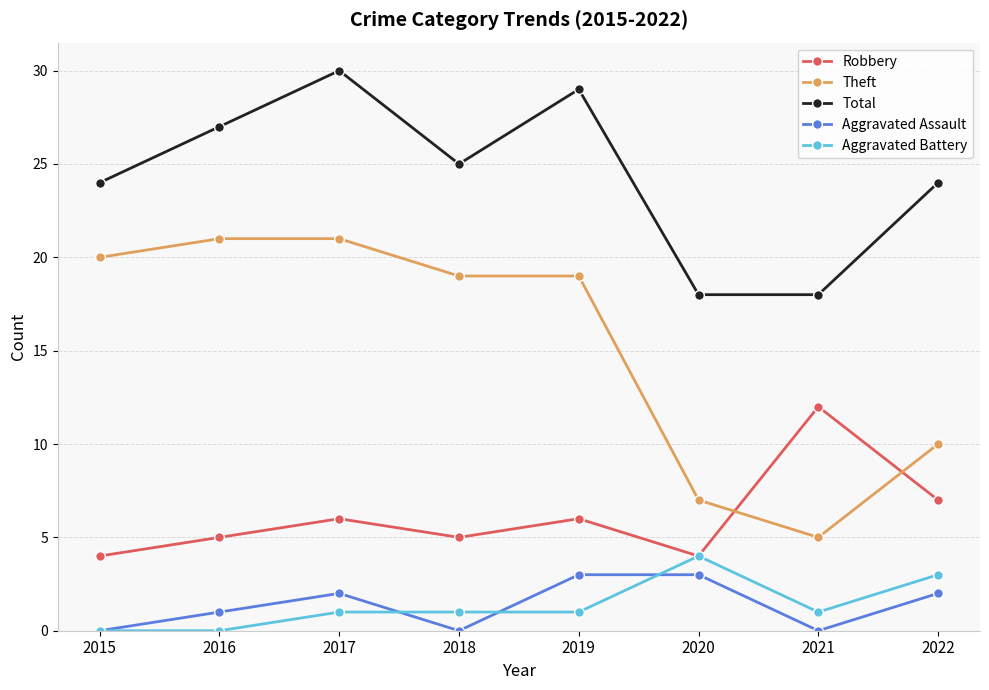

At 2016, list the series in order from smallest to largest.

Aggravated Battery, Aggravated Assault, Robbery, Theft, Total